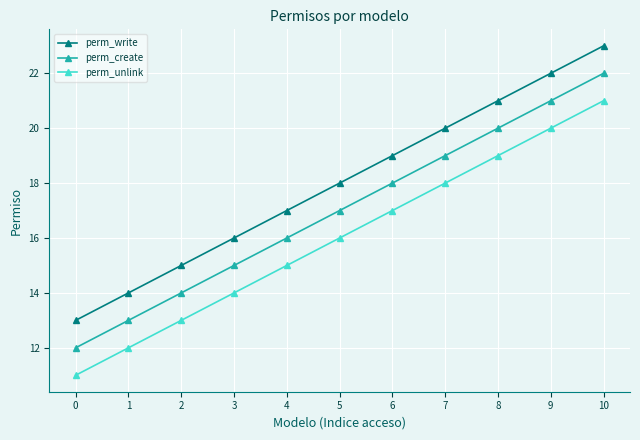

Read the perm_unlink value at 4, to the nearest 10.

20